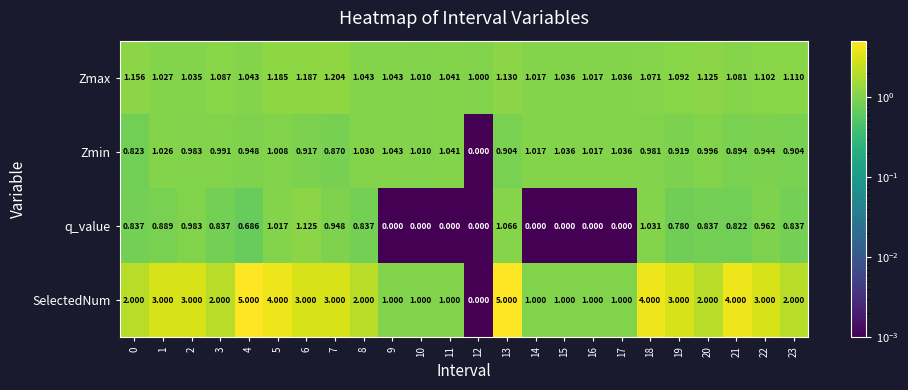

Which series has the largest total across all categories?

SelectedNum